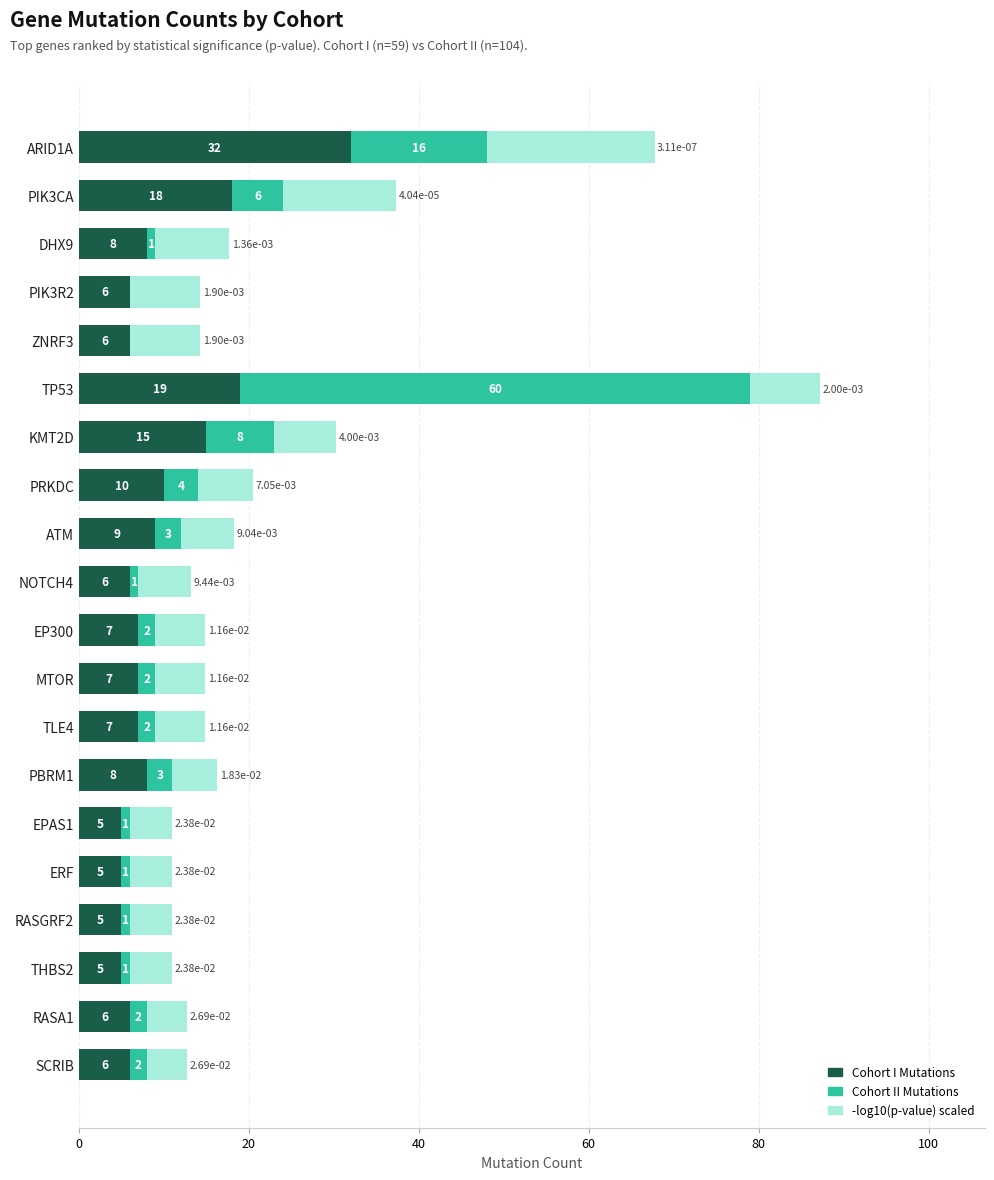

At which category is the sum across all series the highest?

TP53